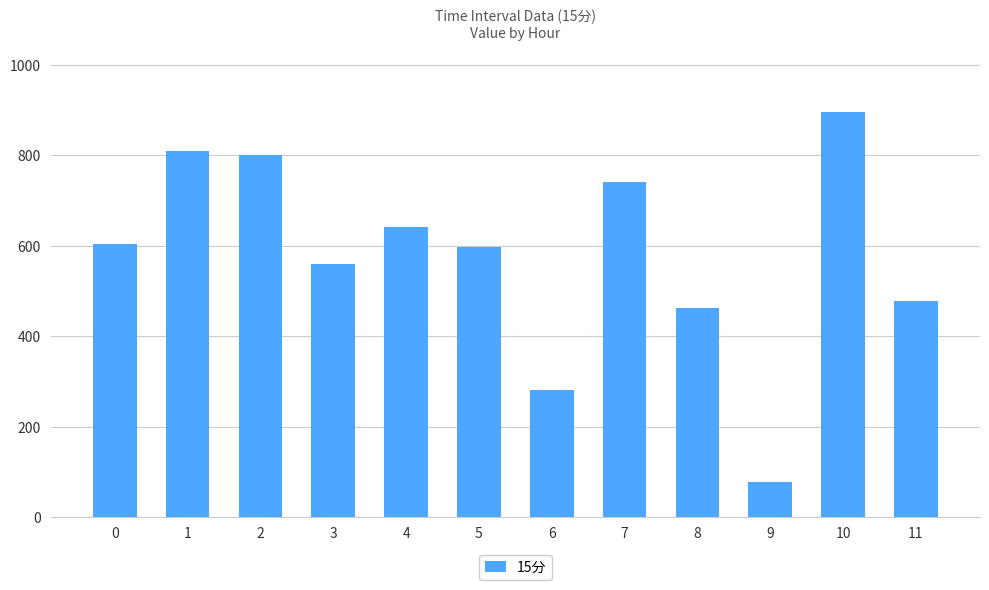

What is the change in value from 4 to 7?

+99.4